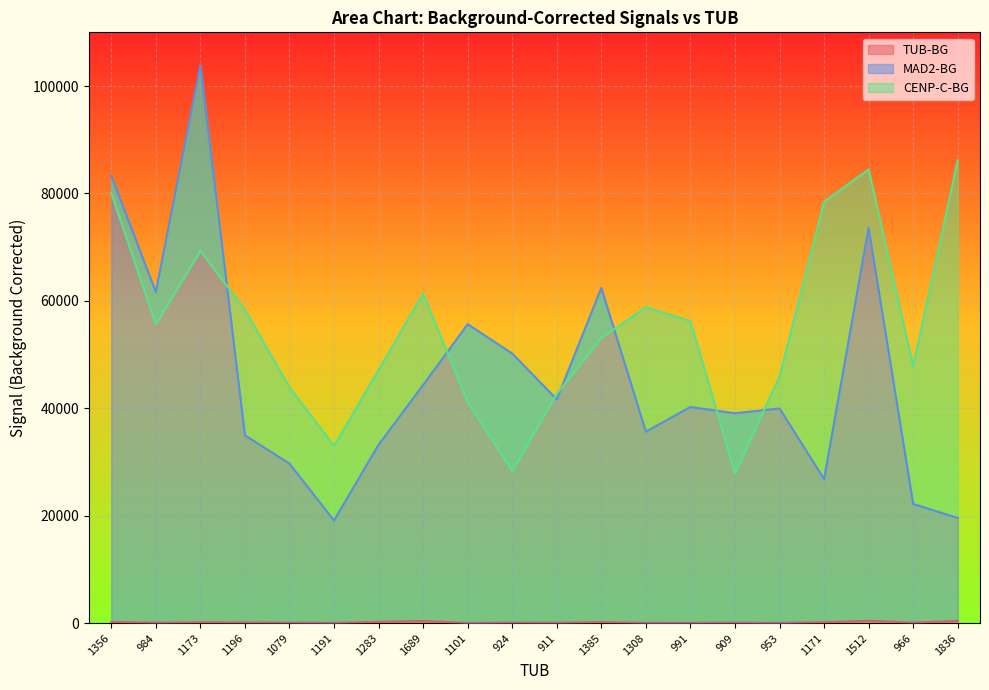

What value does the MAD2-BG series have at 984?

61637